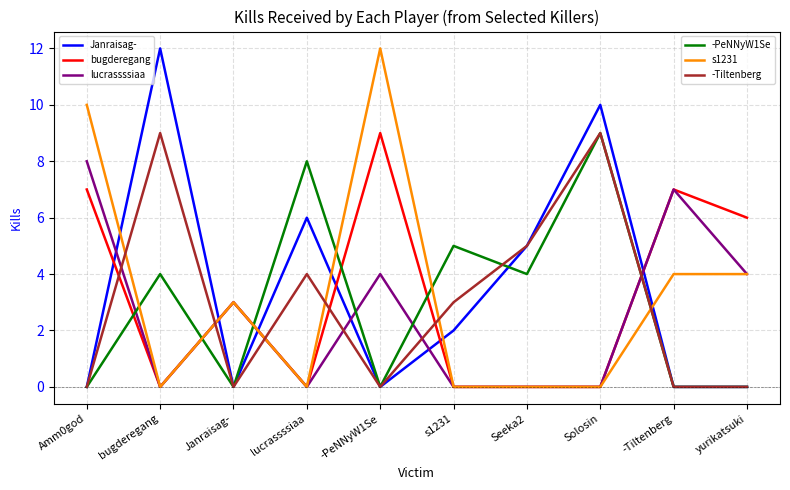

At which category is the sum across all series the highest?

Solosin